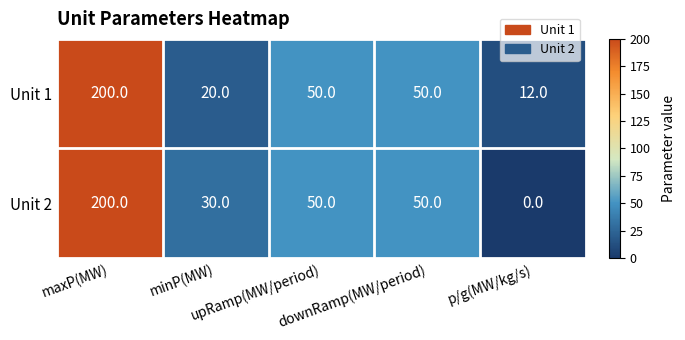

What is the average value of the Unit 2 series?

66